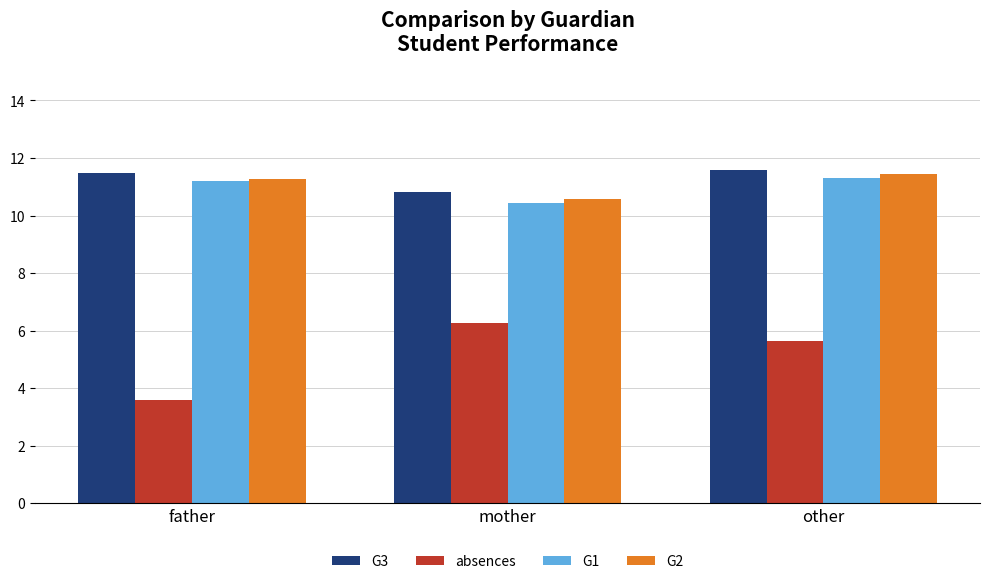

Is the value of absences at other greater than the value of G2 at mother?

No